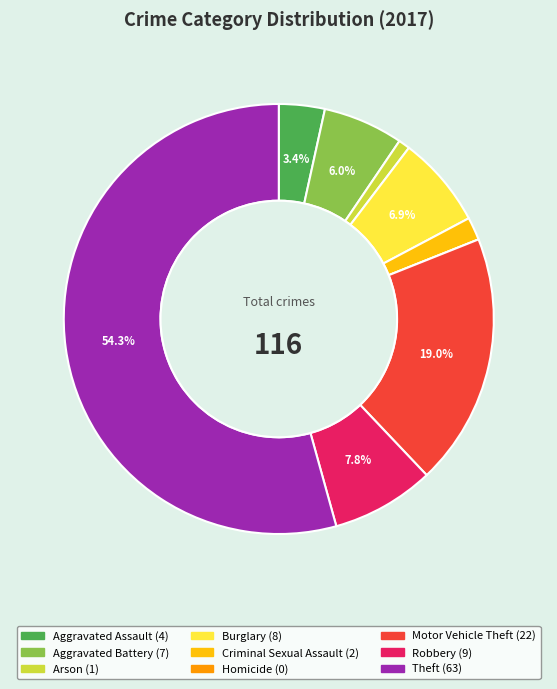

To the nearest percent, what is the difference between the largest and smallest slice percentages?

54%